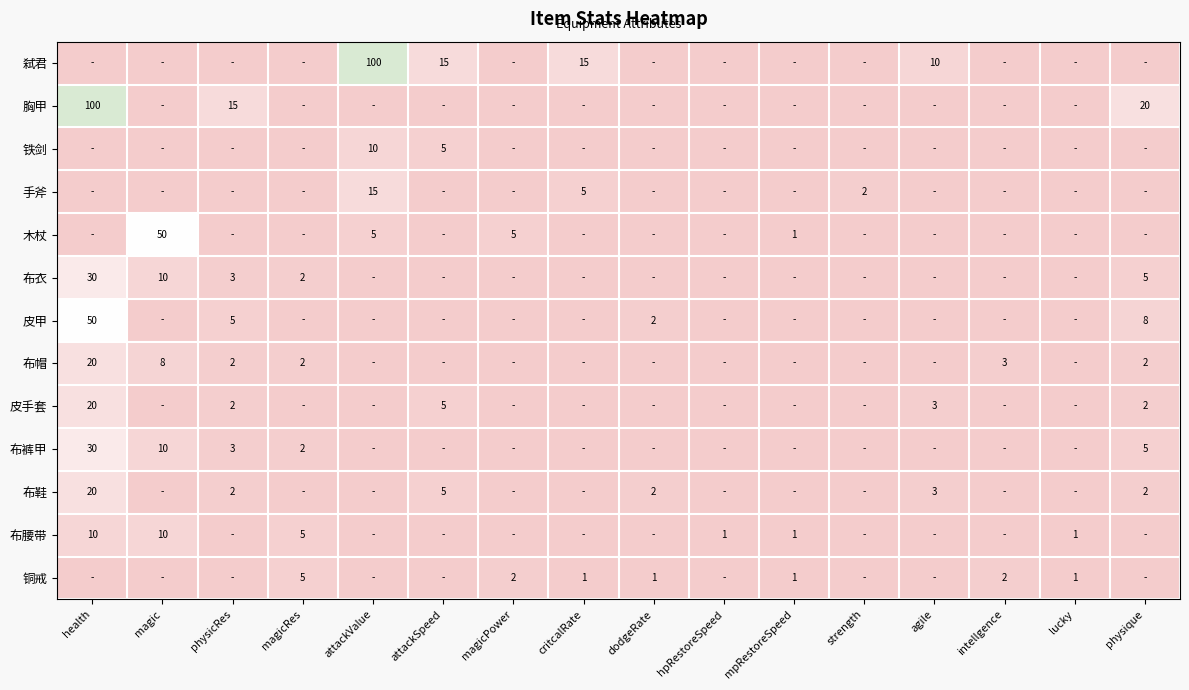

What is the difference between the 弑君 values at attackValue and critcalRate?

85